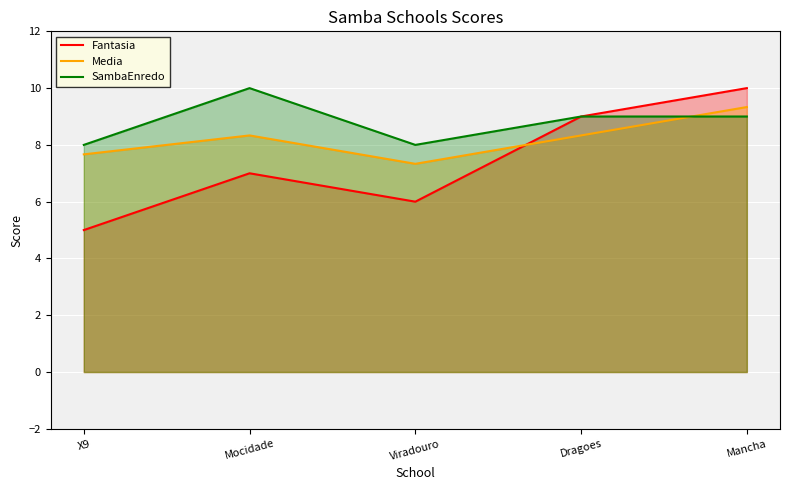

Count the SambaEnredo values in the range 8 to 9.

4